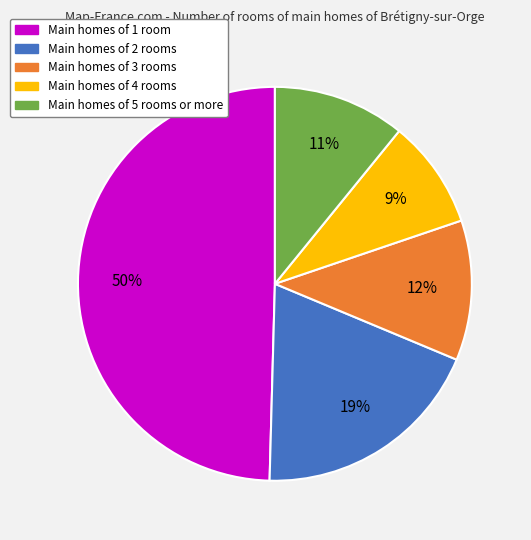

How many segments does this pie chart have?

5